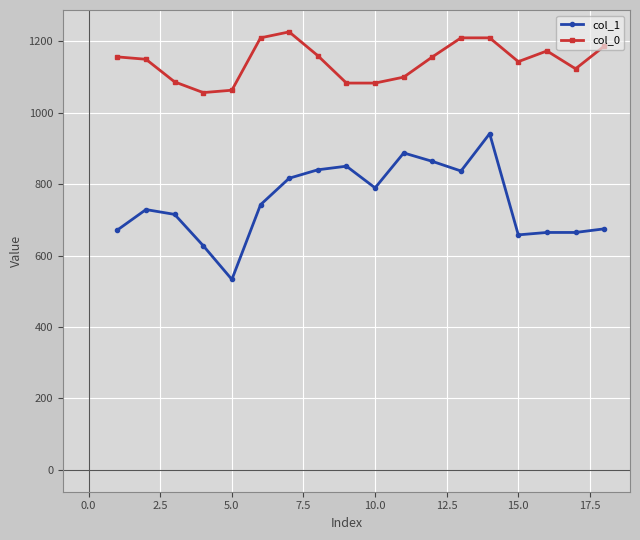

True or false: col_0 and col_1 intersect in this chart.

False